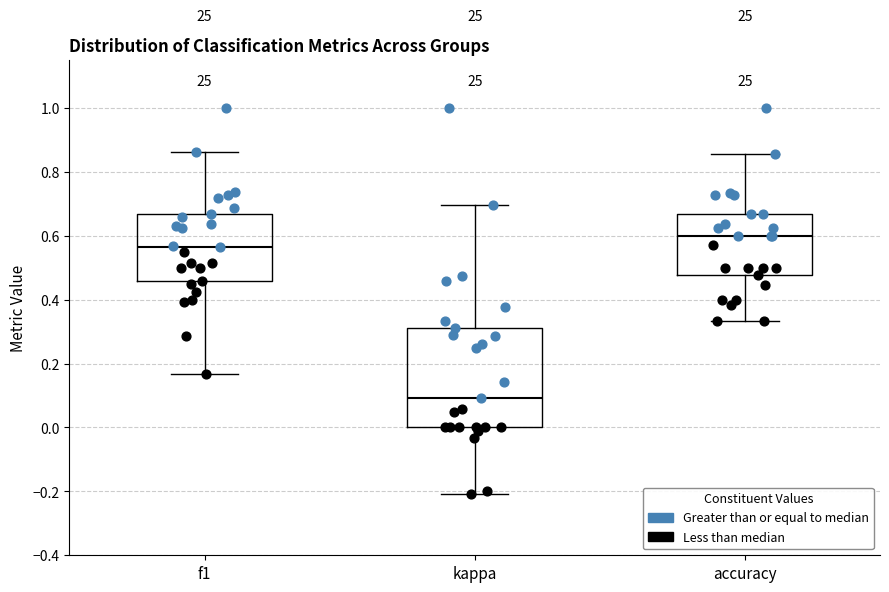

Where does the median line of the box for kappa sit on the y-axis? The values are not printed on the chart, so give them approximately, as read against the axis.

0.10